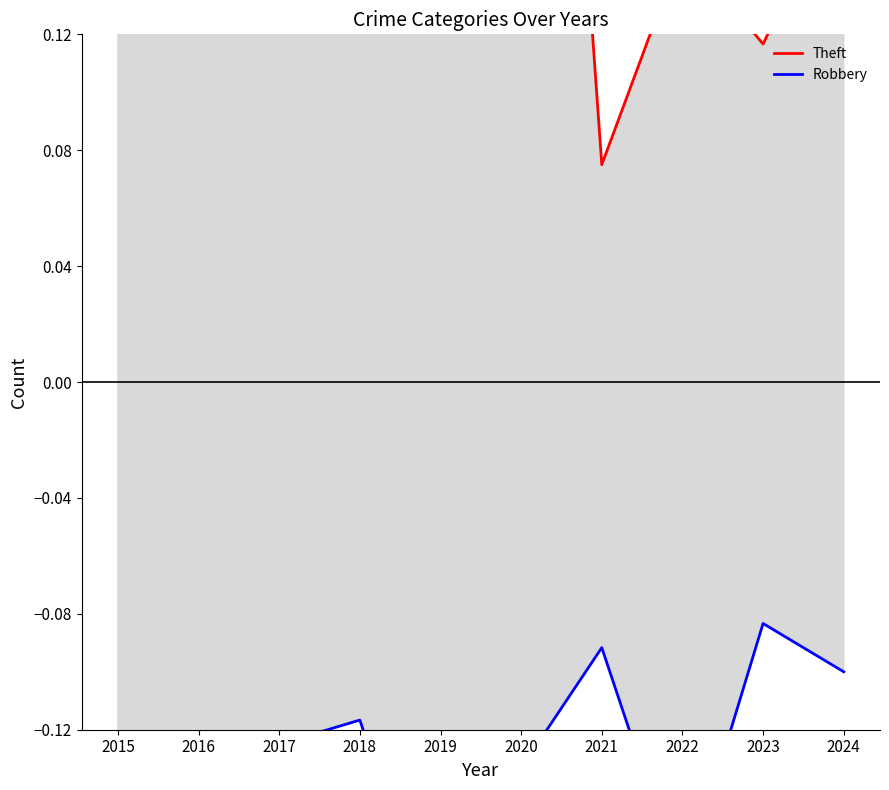

True or false: Robbery has more than 1 interior local peaks.

True